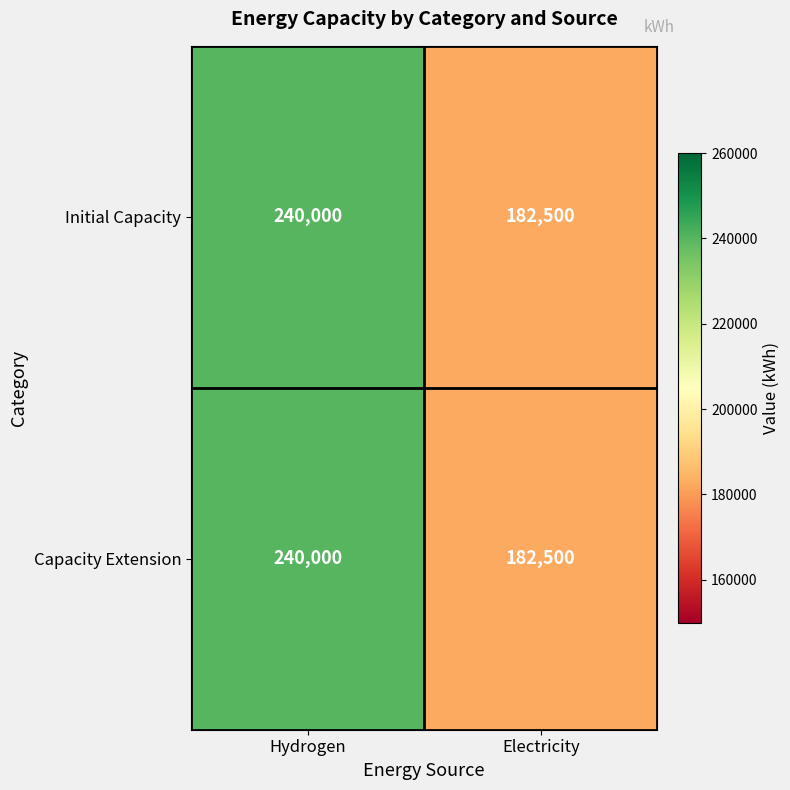

At which category is the sum across all series the highest?

Hydrogen